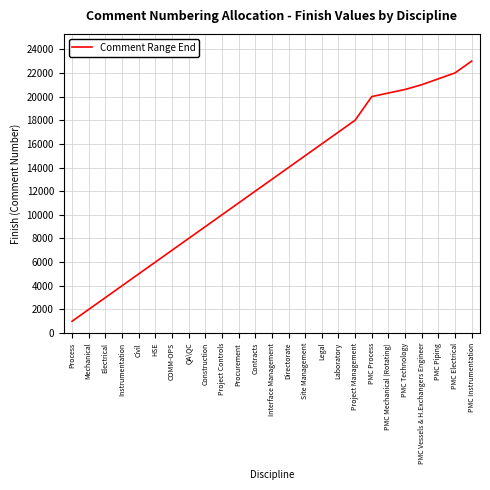

What is the average value?

12776